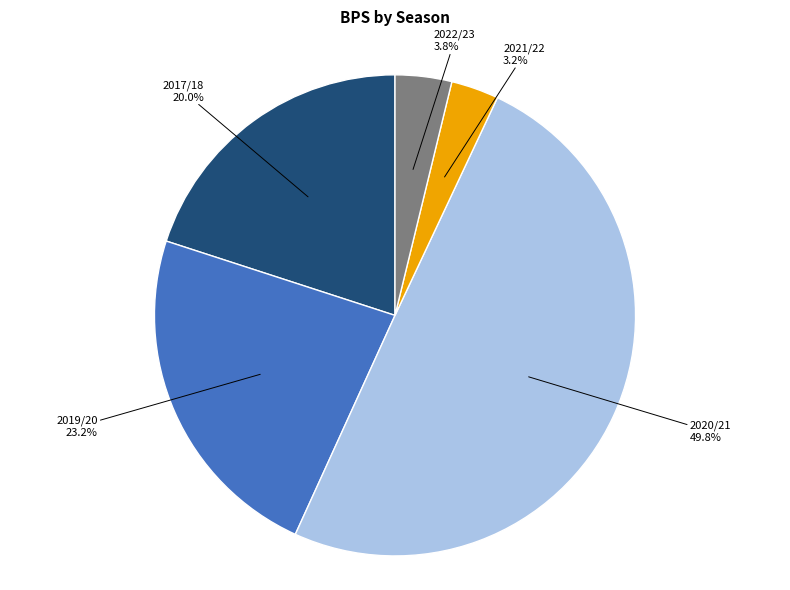

True or false: 2017/18 accounts for 20% of the total.

True